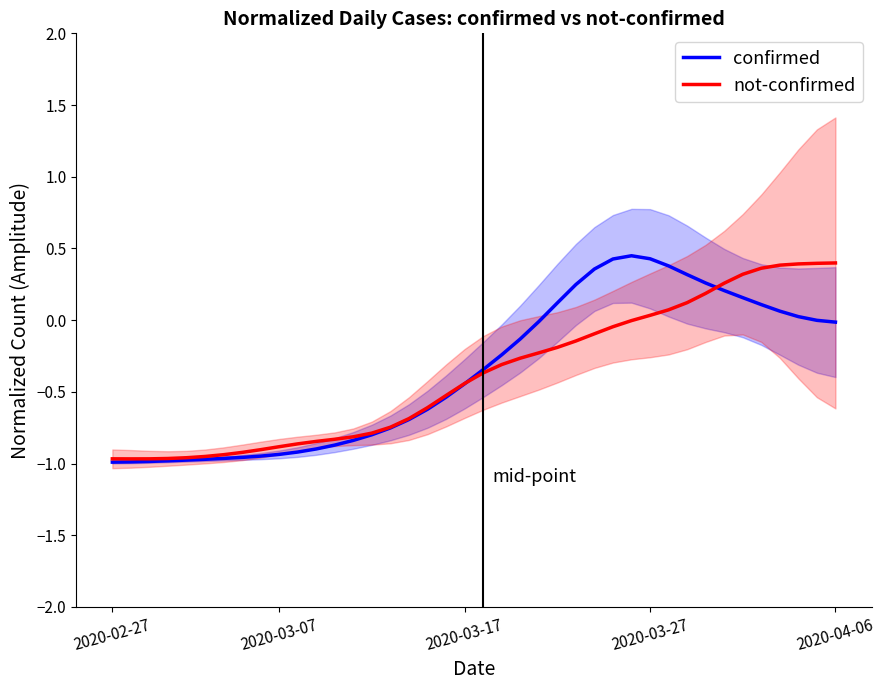

How many data points does each series have?

40